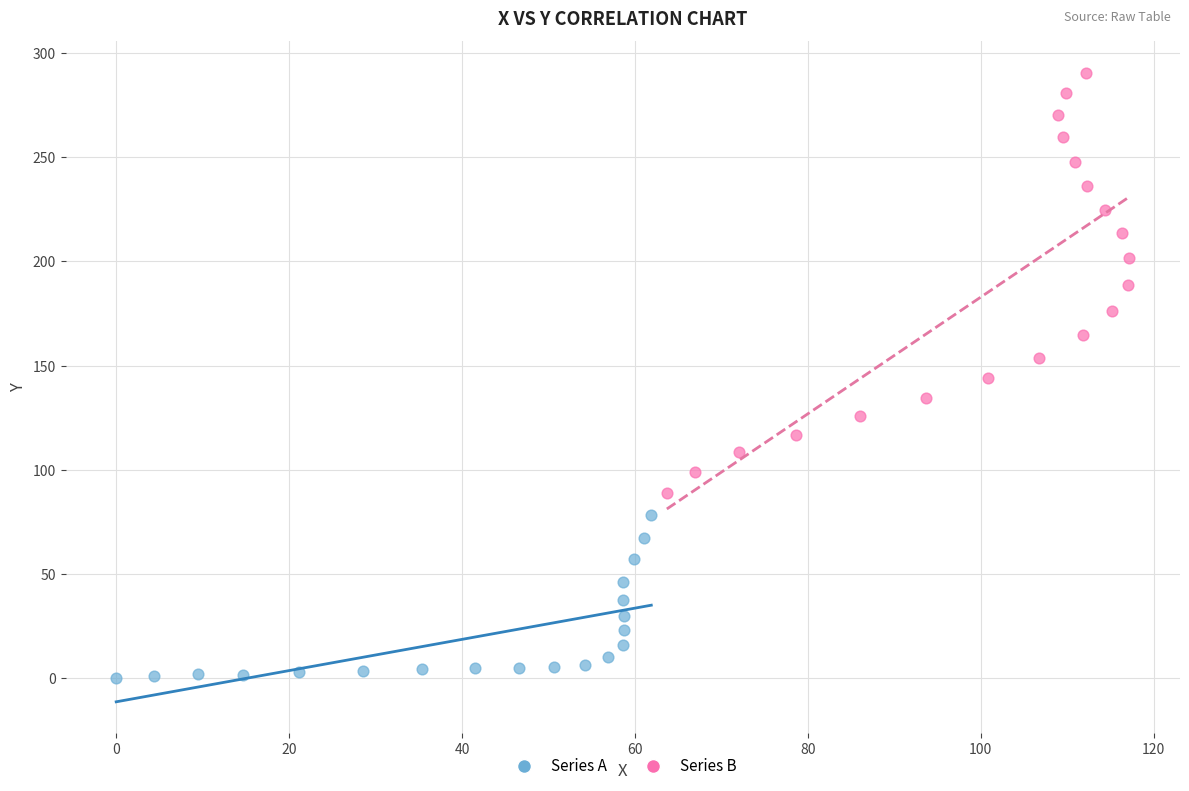

Which series reaches the minimum Y coordinate?

Series A